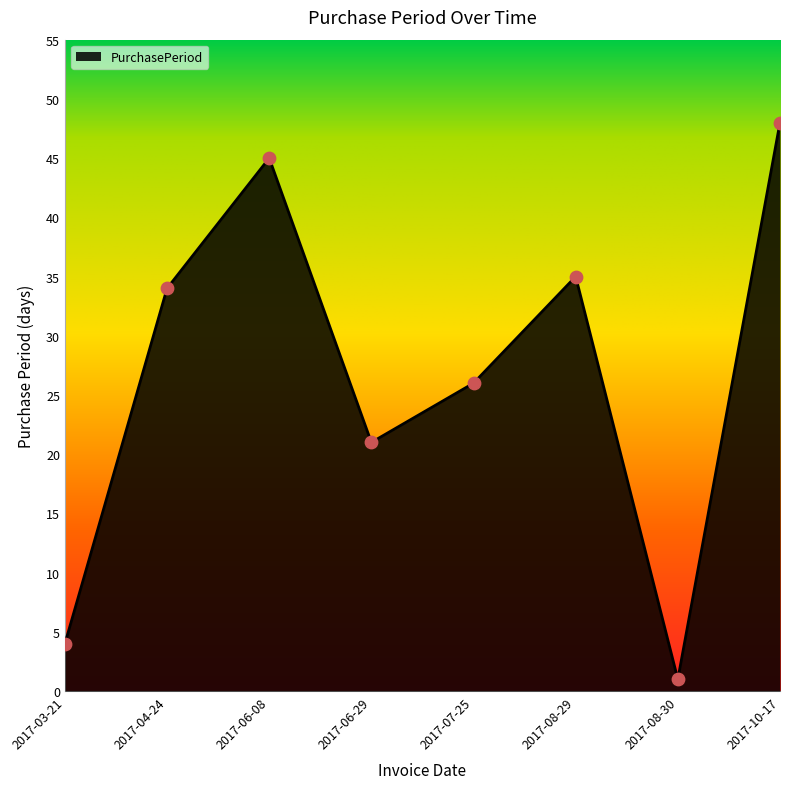

What is the change in value from 2017-04-24 to 2017-10-17?

+14